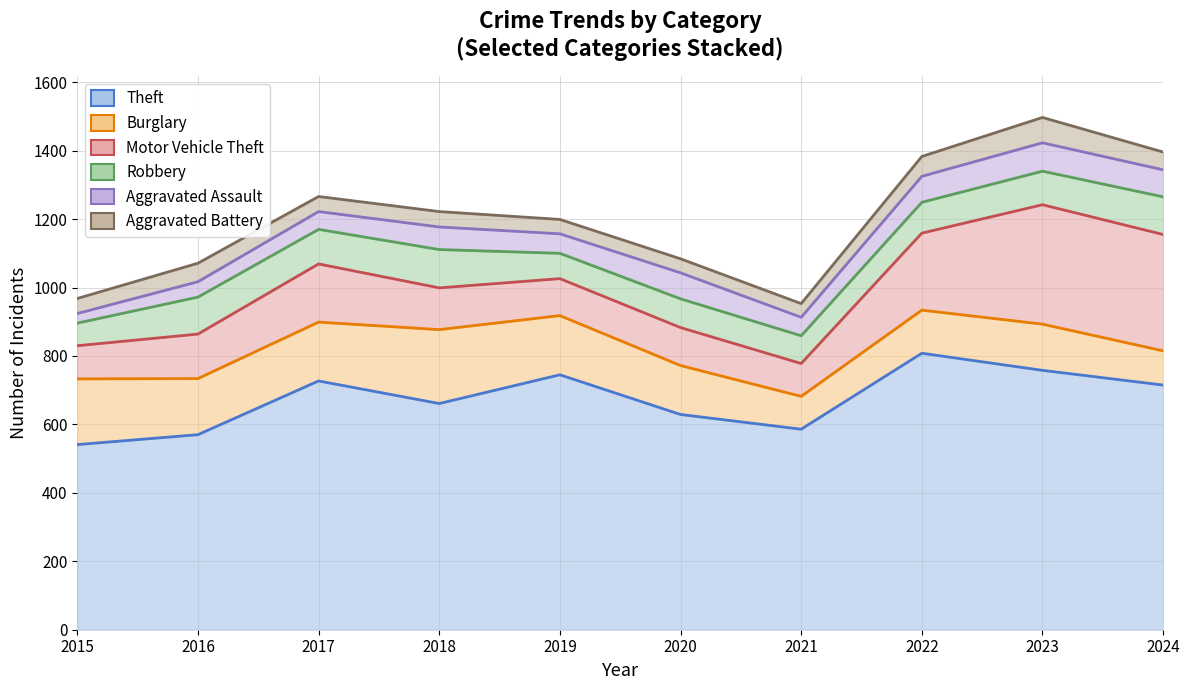

Reading left to right, extract all data points from this chart.

Theft: 541	570	727	661	745	629	586	808	758	715
Burglary: 733	734	899	877	918	772	682	934	893	815
Motor Vehicle Theft: 830	864	1069	999	1026	883	778	1159	1242	1155
Robbery: 896	972	1170	1111	1100	967	859	1249	1340	1265
Aggravated Assault: 924	1017	1222	1177	1157	1043	913	1325	1423	1344
Aggravated Battery: 968	1071	1266	1222	1199	1084	953	1383	1497	1396